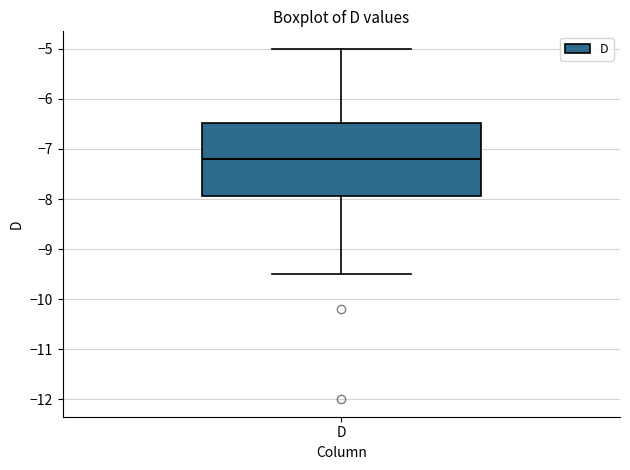

Where does the median line of the box for D sit on the y-axis? The values are not printed on the chart, so give them approximately, as read against the axis.

-7.2